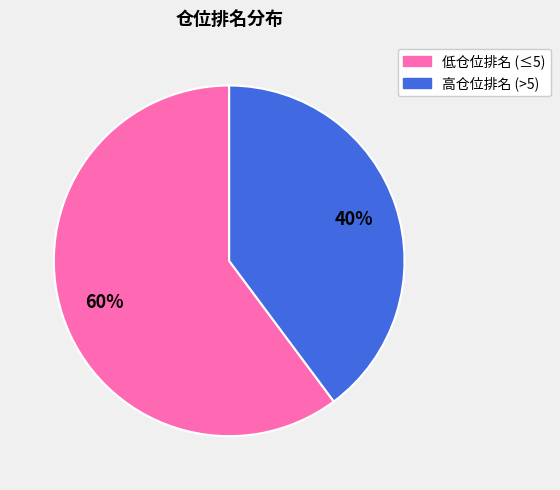

Does any single category account for the majority?

Yes